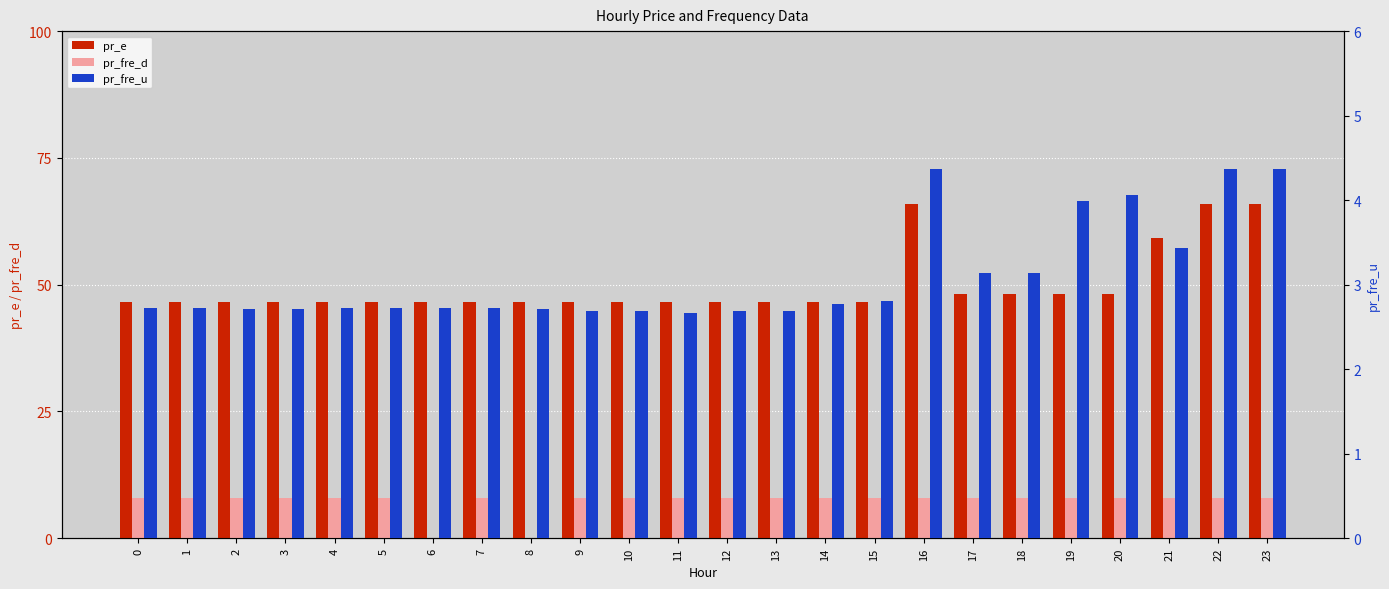

Which series has the largest range (max minus min)?

pr_e